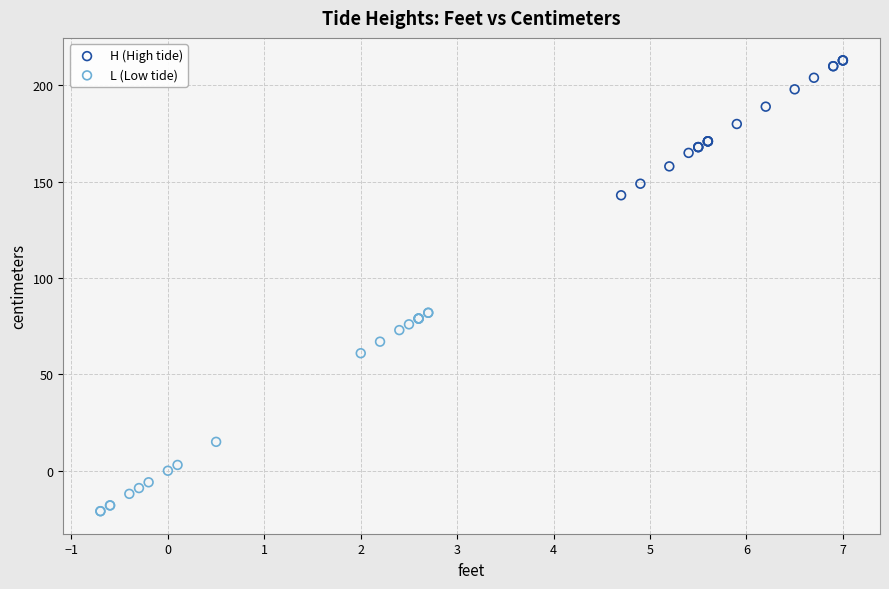

Which series contains the highest Y value?

H (High tide)